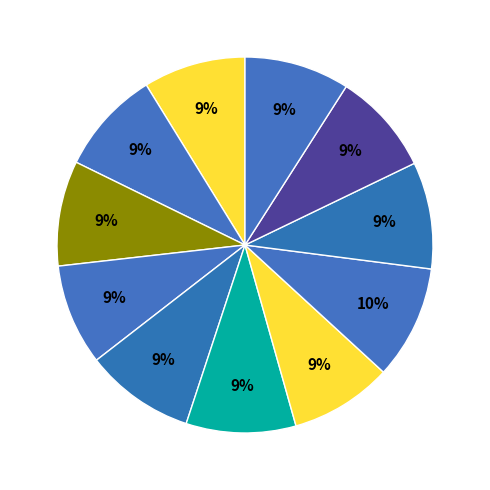

What is the smallest slice in the pie chart?

Makro